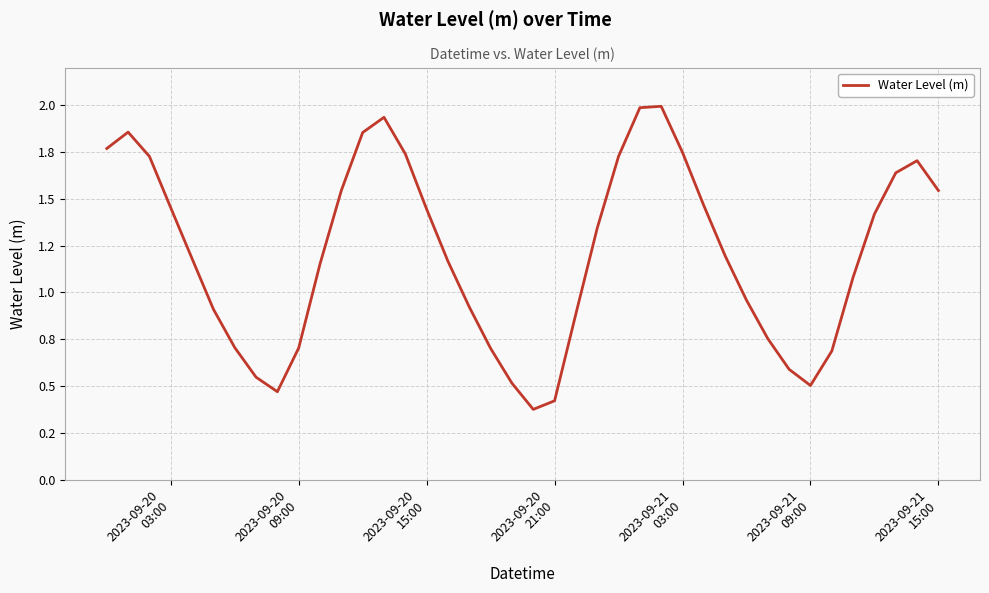

What is the difference between the maximum and minimum values?

1.6